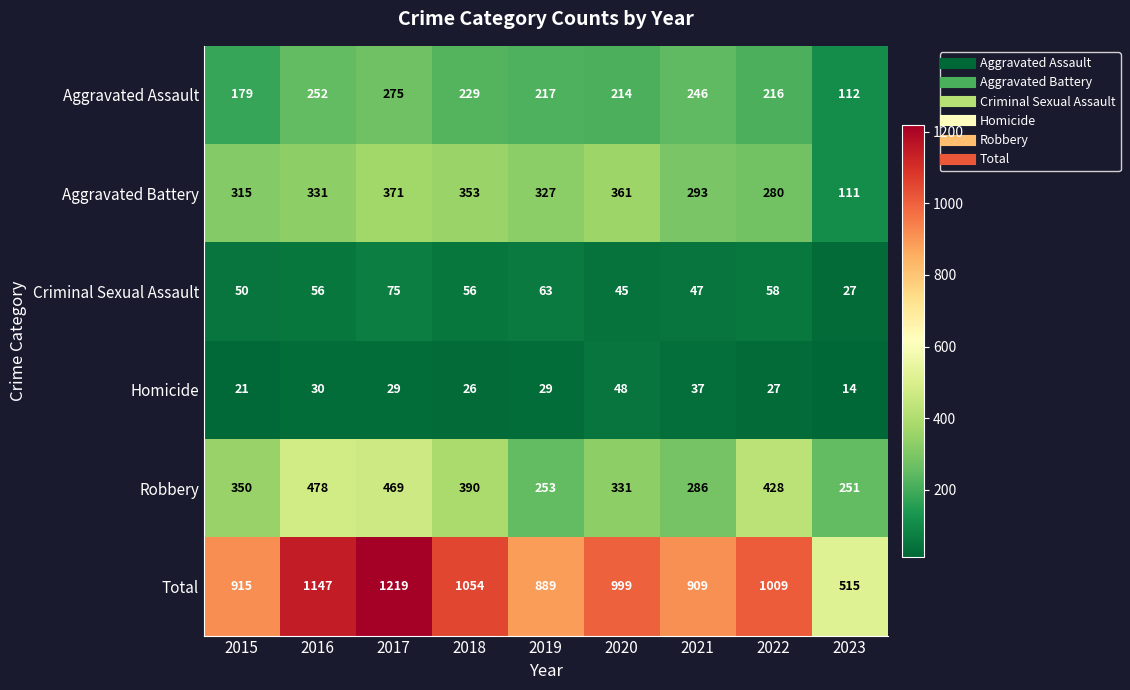

How many values in the Aggravated Assault series are below 217?

4